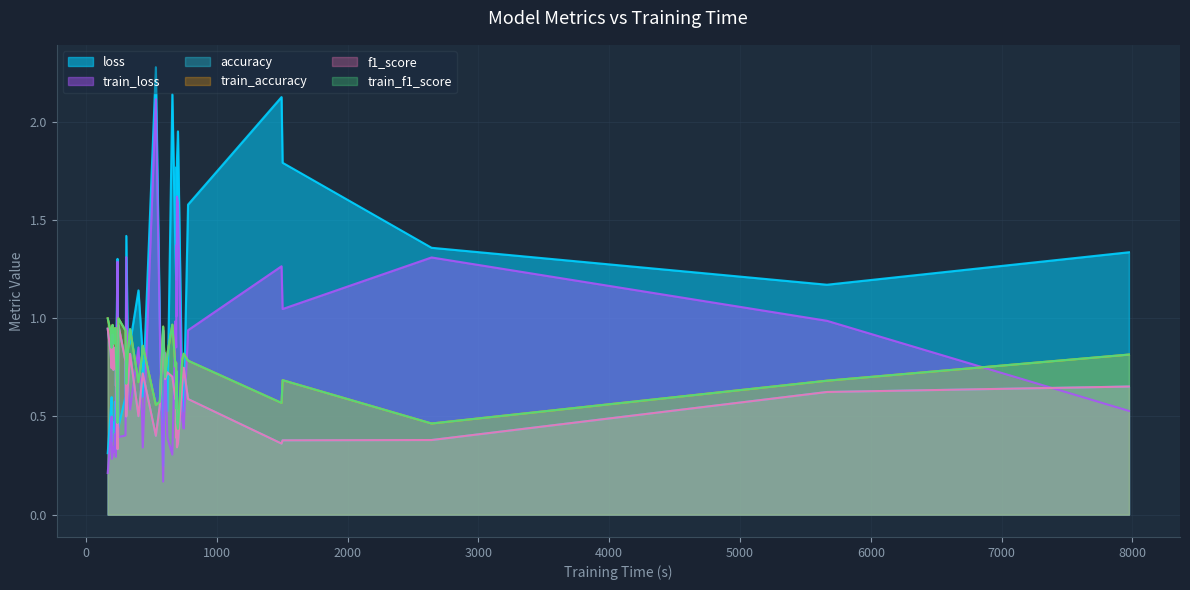

What is the value of the loss point at the 39th from the left?

0.9